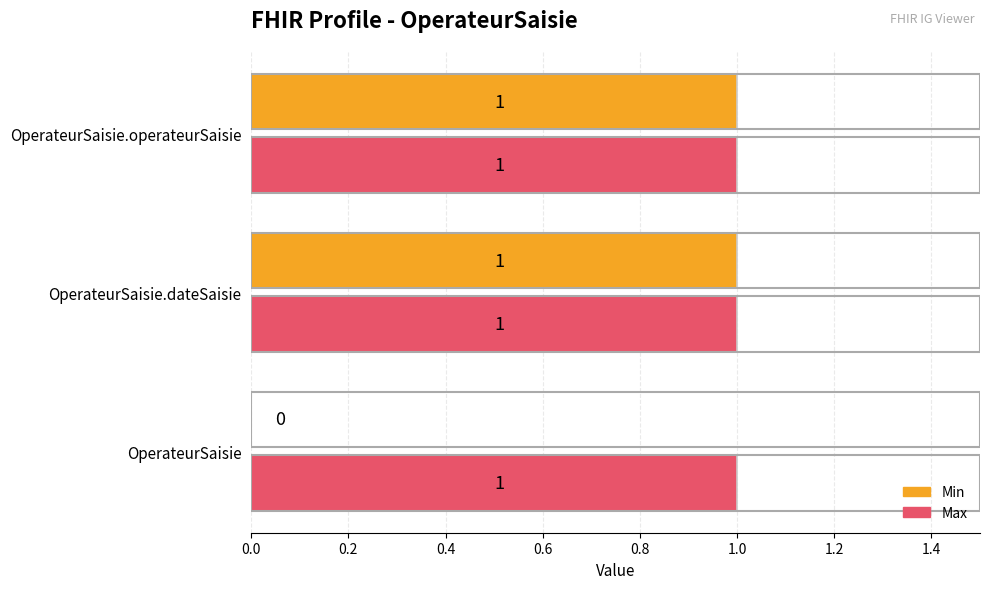

Count the Min values in the range 0 to 1.

3